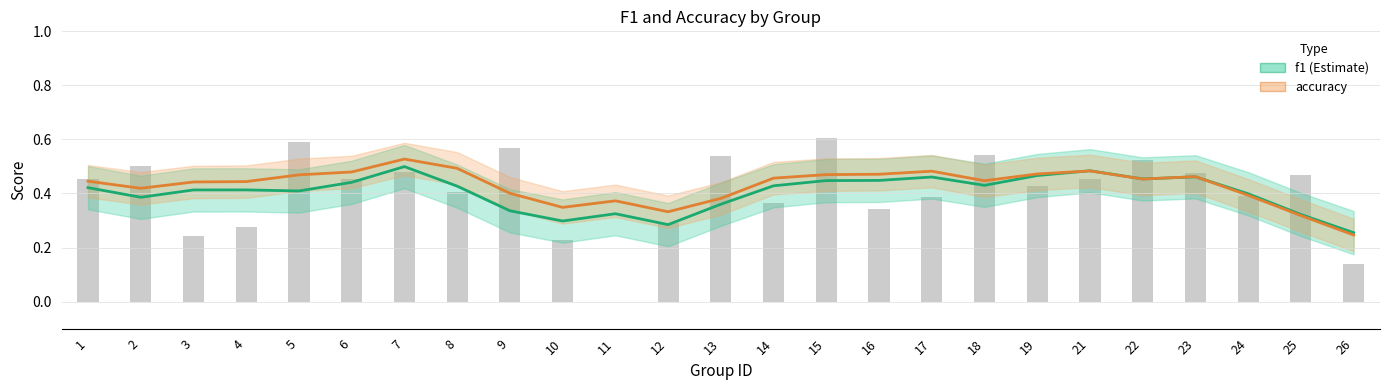

What is the average value of the accuracy series?

0.4